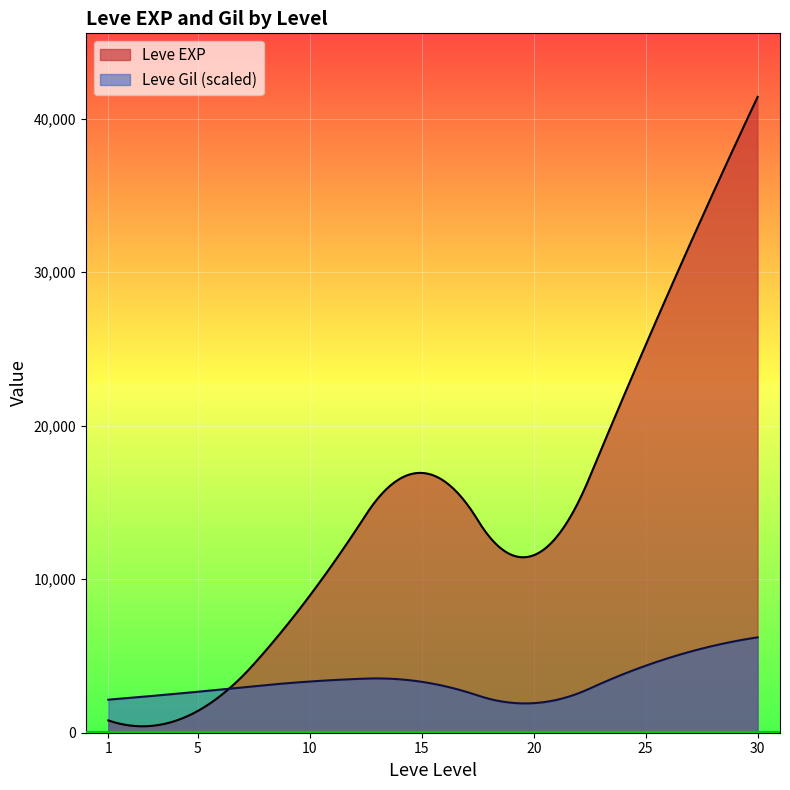

Which series has the widest spread of values?

Leve EXP